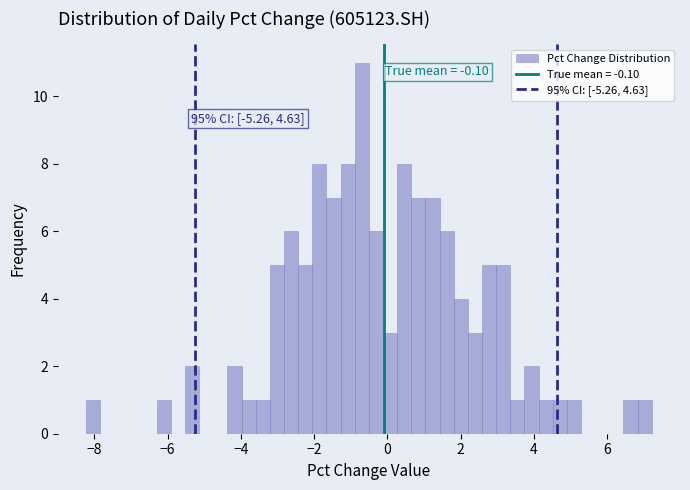

Read against the x-axis, roughly where is the centre of the tallest bar?

-0.6